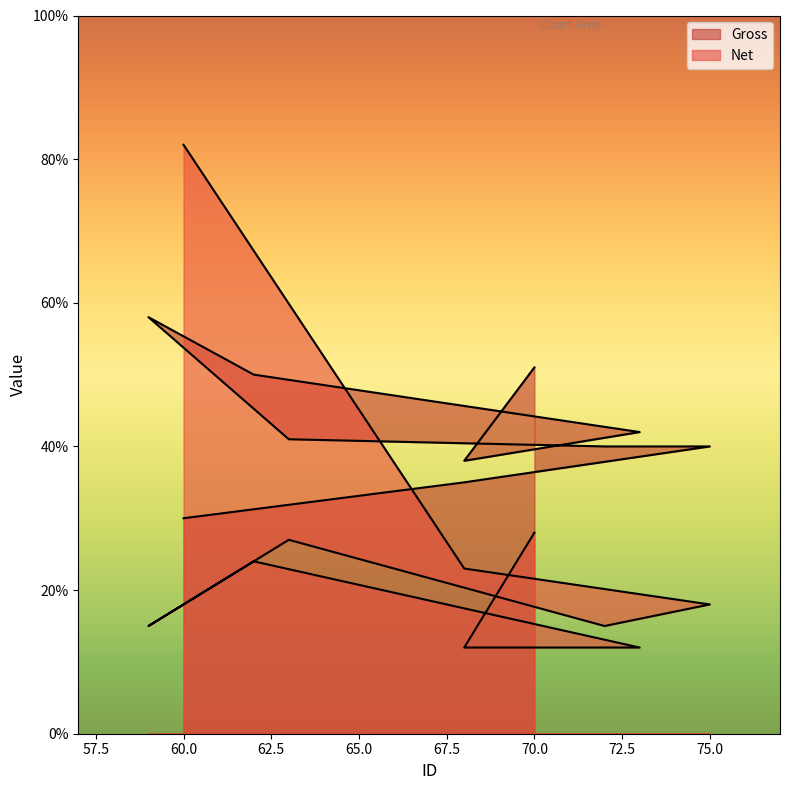

True or false: Net and Gross intersect in this chart.

True